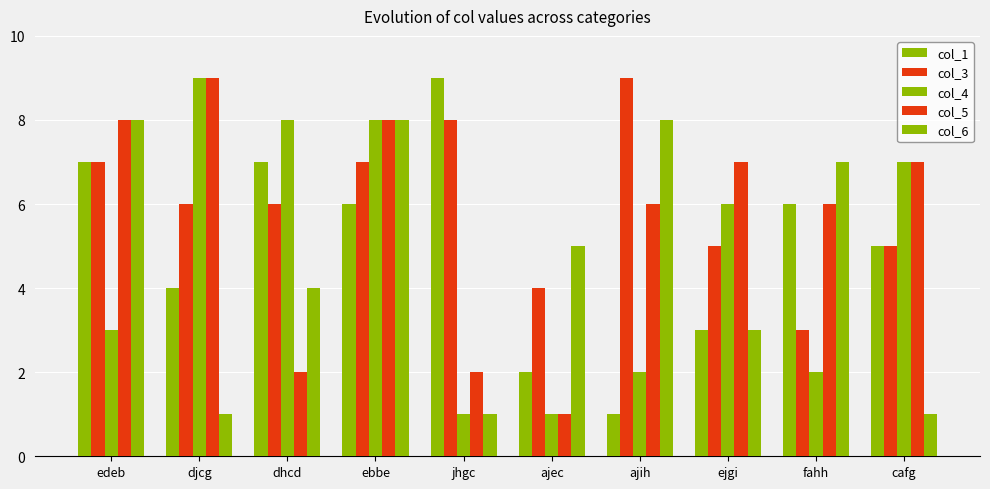

How many categories are shown in the chart?

10